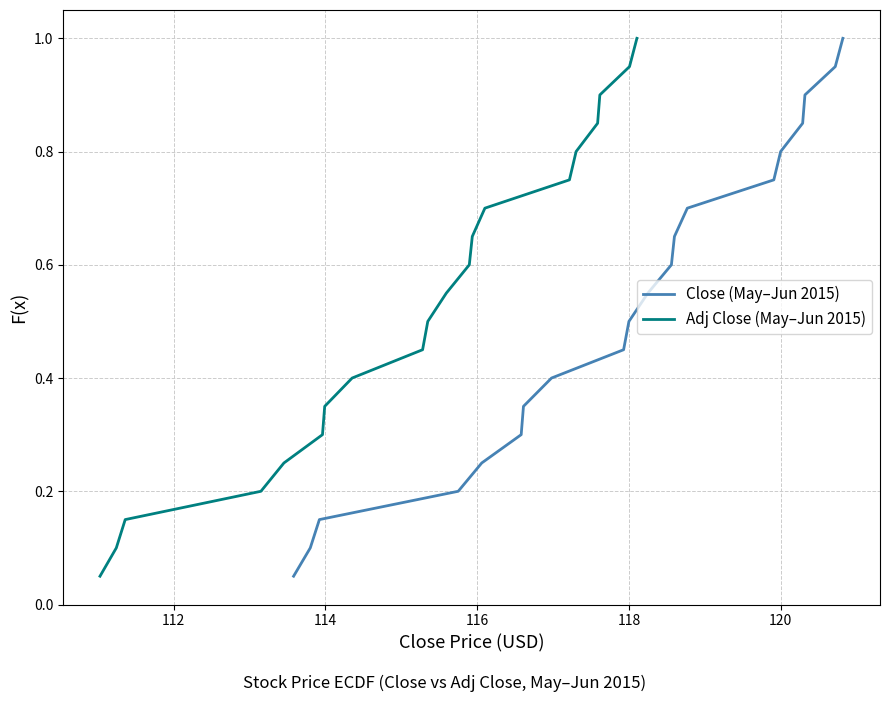

True or false: Adj Close (May–Jun 2015) has more than 0 interior local peaks.

False